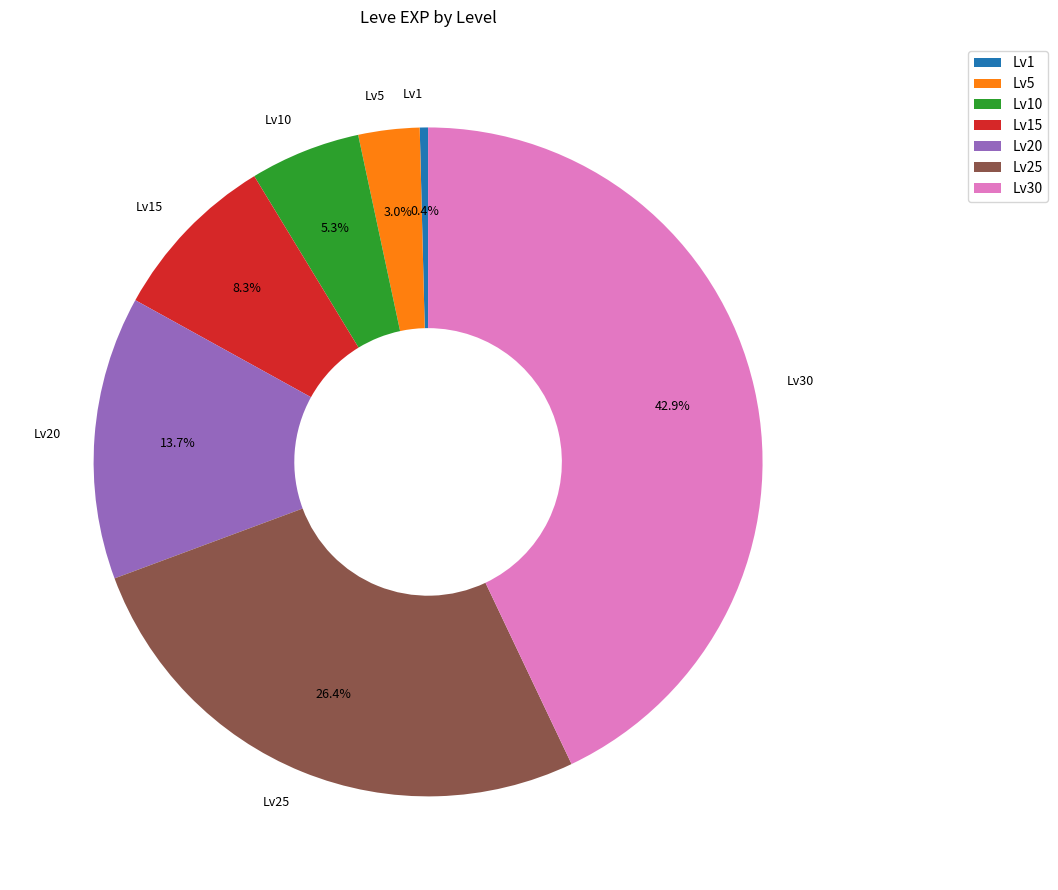

Which has a higher value, Lv5 or Lv30?

Lv30